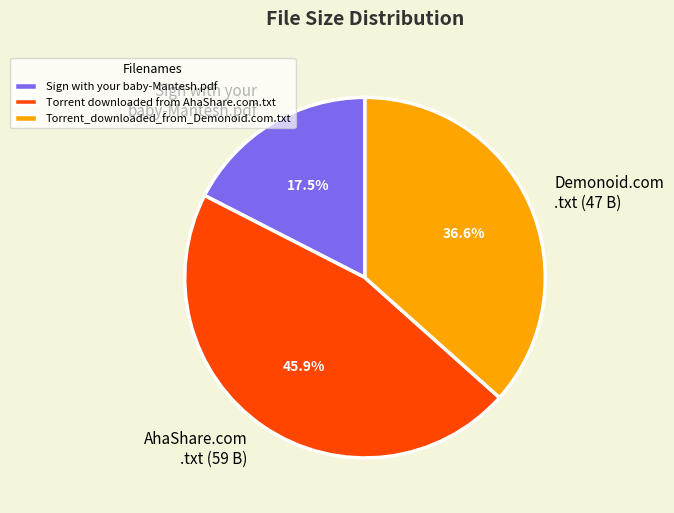

Is there a majority slice in this chart?

No